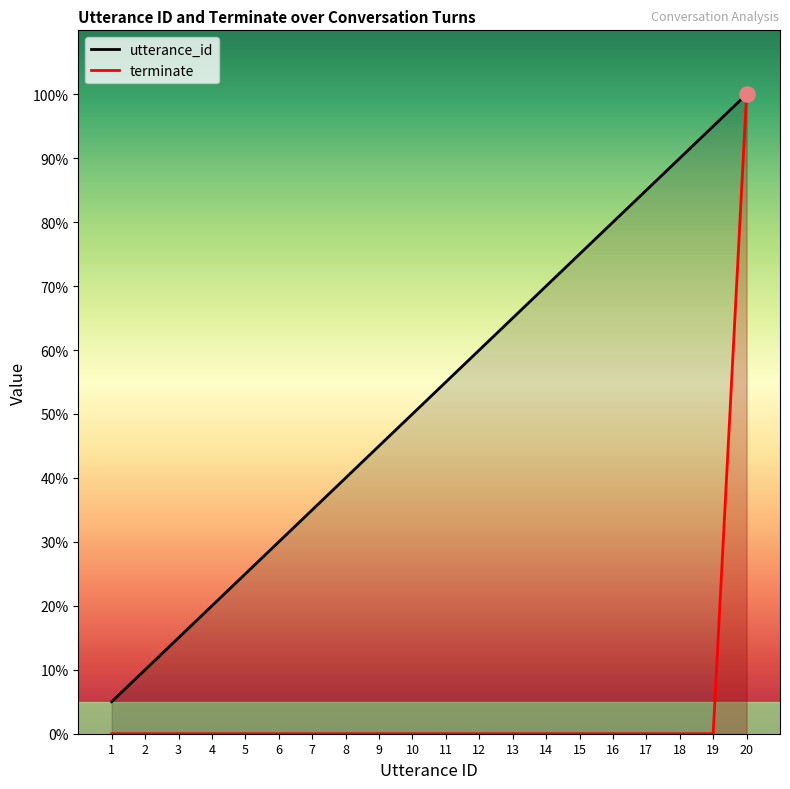

Which series reaches the maximum Y coordinate?

utterance_id